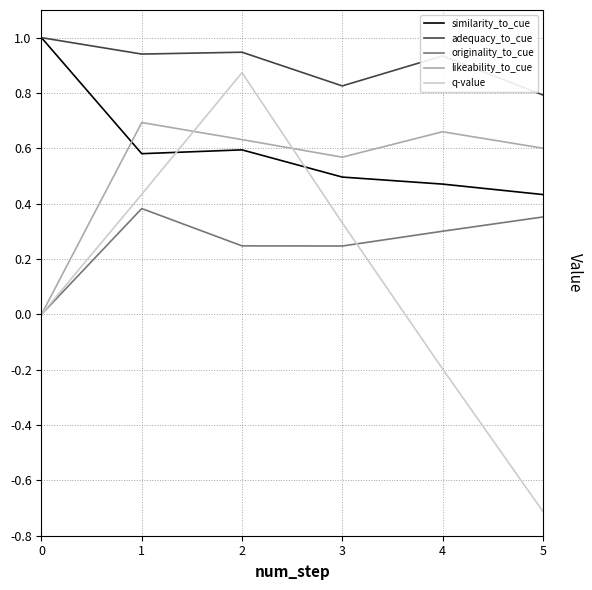

Rank the categories by q-value value from lowest to highest.

5, 4, 0, 3, 1, 2